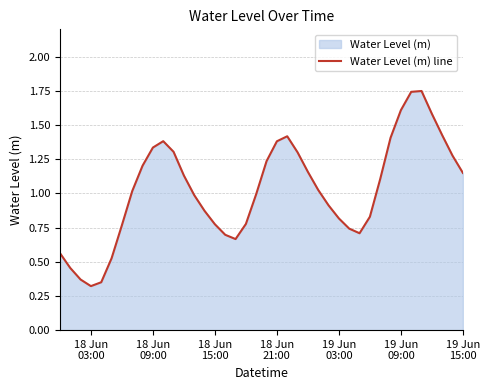

What is the minimum value shown in the chart?

0.3